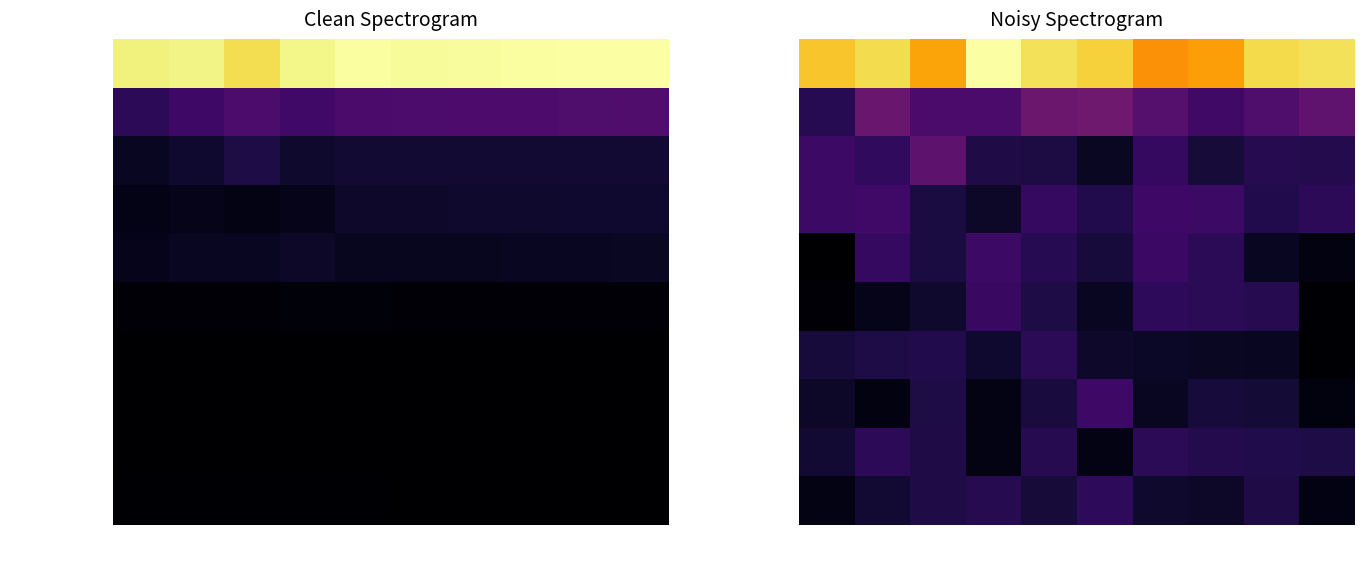

How many values in the Poverty_Over65 series are below 46?

5